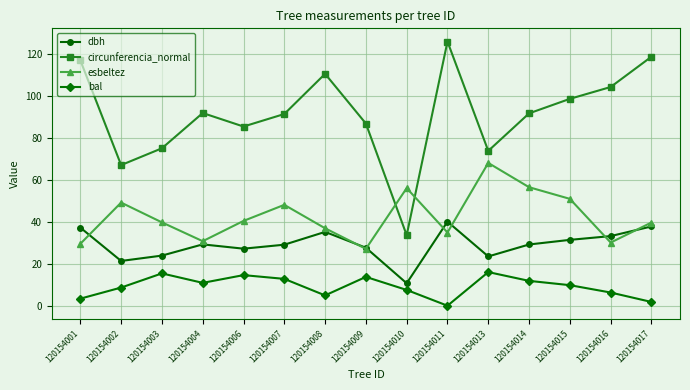

True or false: dbh and esbeltez cross at least once.

True